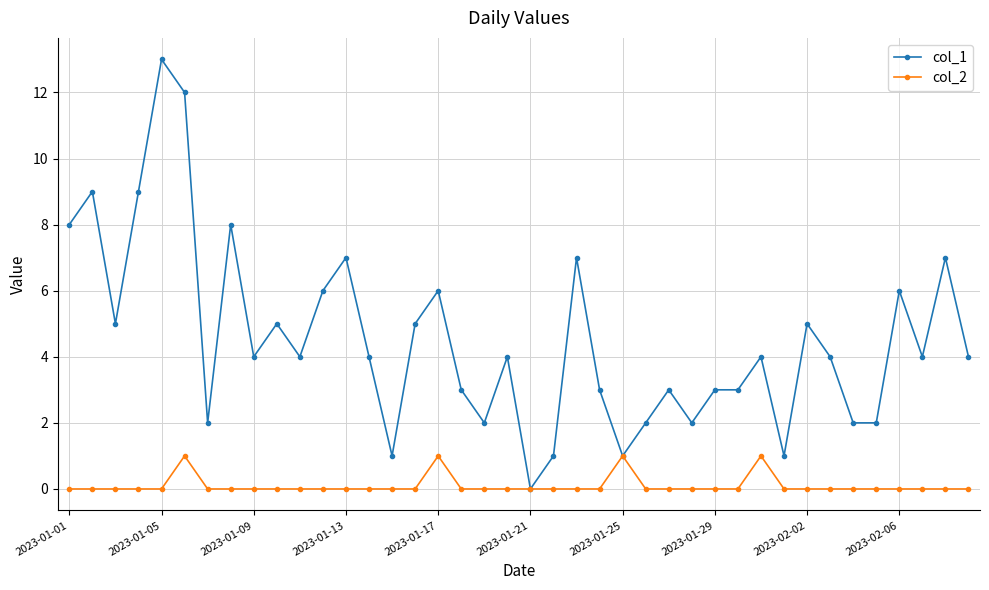

How many lines are shown in the chart?

2